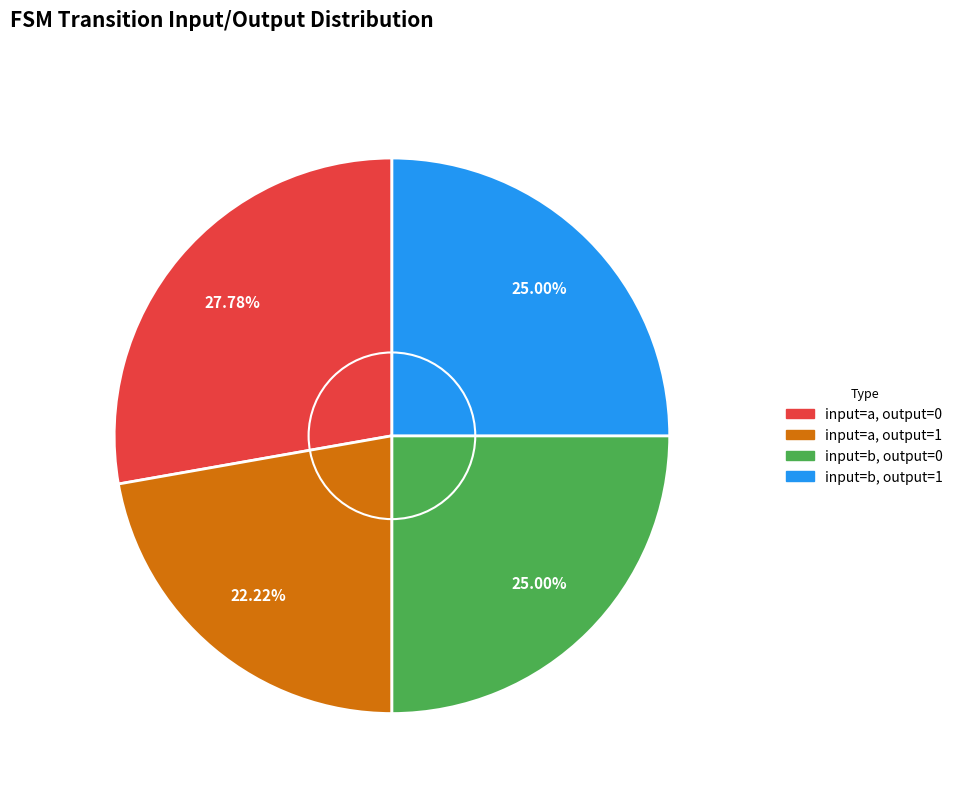

Which category has the biggest portion of the pie?

input=a, output=0